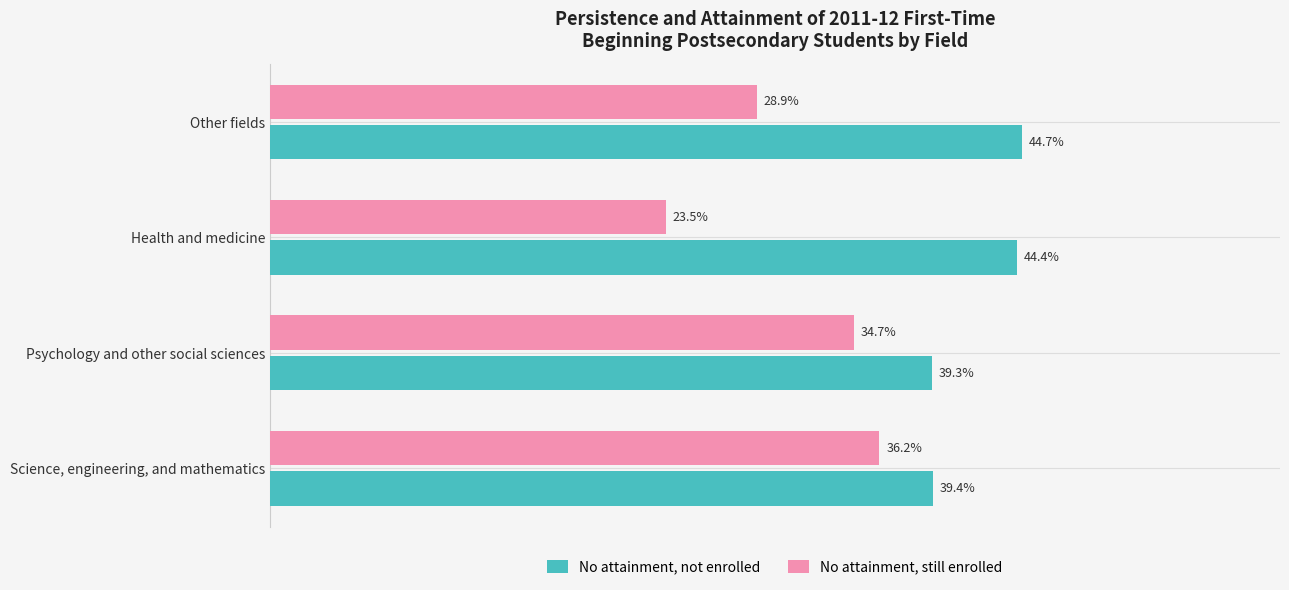

Which category has the highest value in the No attainment, not enrolled series?

Other fields